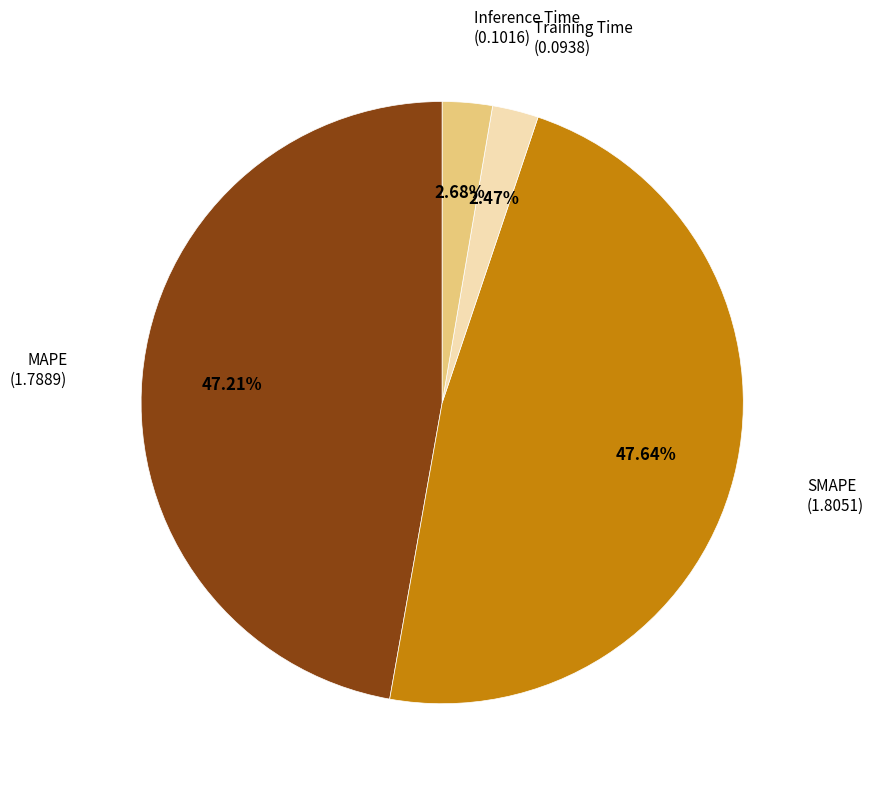

To the nearest percent, what is the difference between the largest and smallest slice percentages?

45%